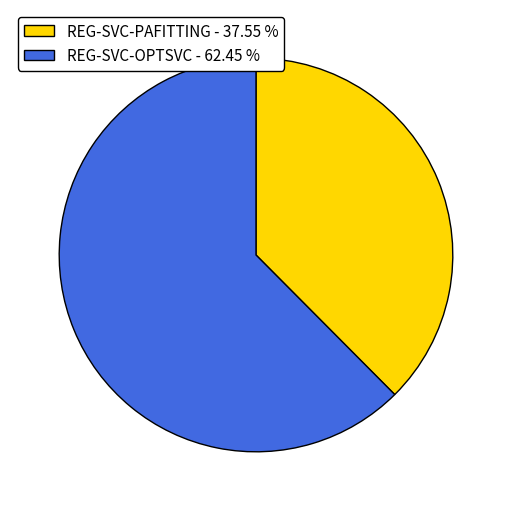

Is there a majority slice in this chart?

Yes